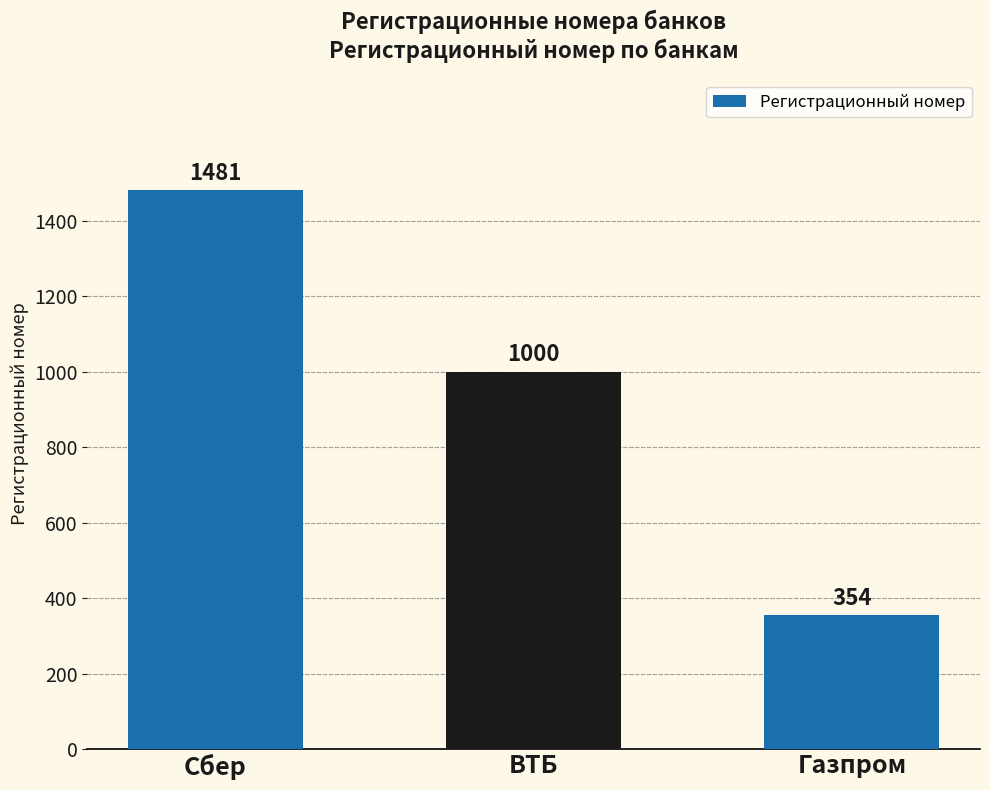

What is the change in value from Сбер to ВТБ?

-481